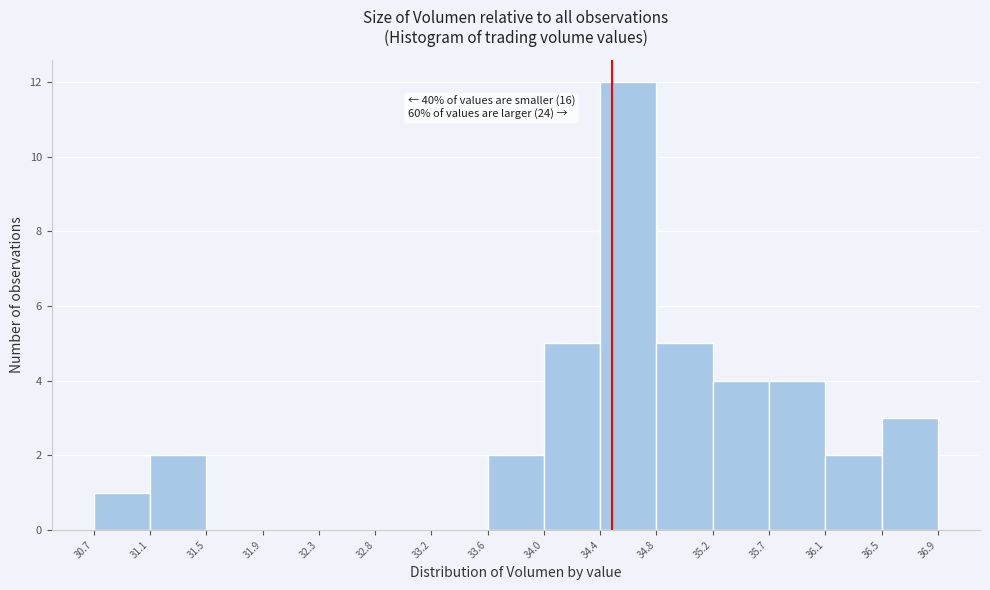

Over which range of the x-axis is the bar tallest?

34.4 to 34.8